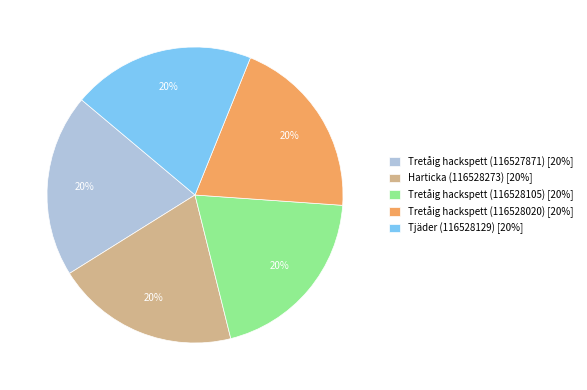

What is the ratio of the value at Tretåig hackspett (116528020) to the value at Tretåig hackspett (116528105)?

1.0